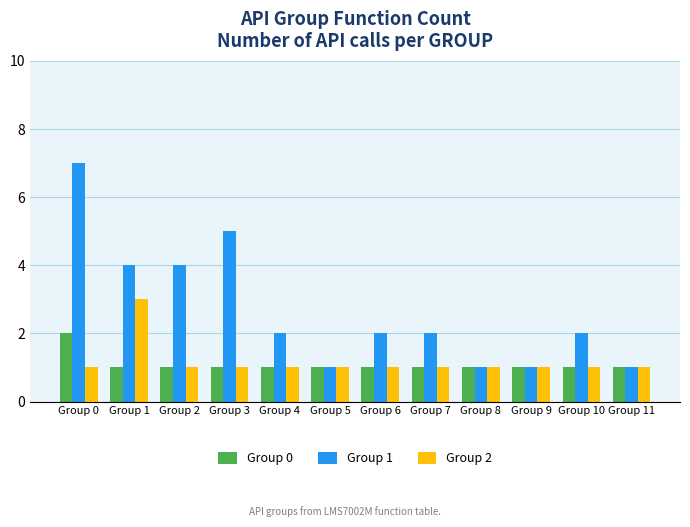

Which series has the largest total across all categories?

Group 1